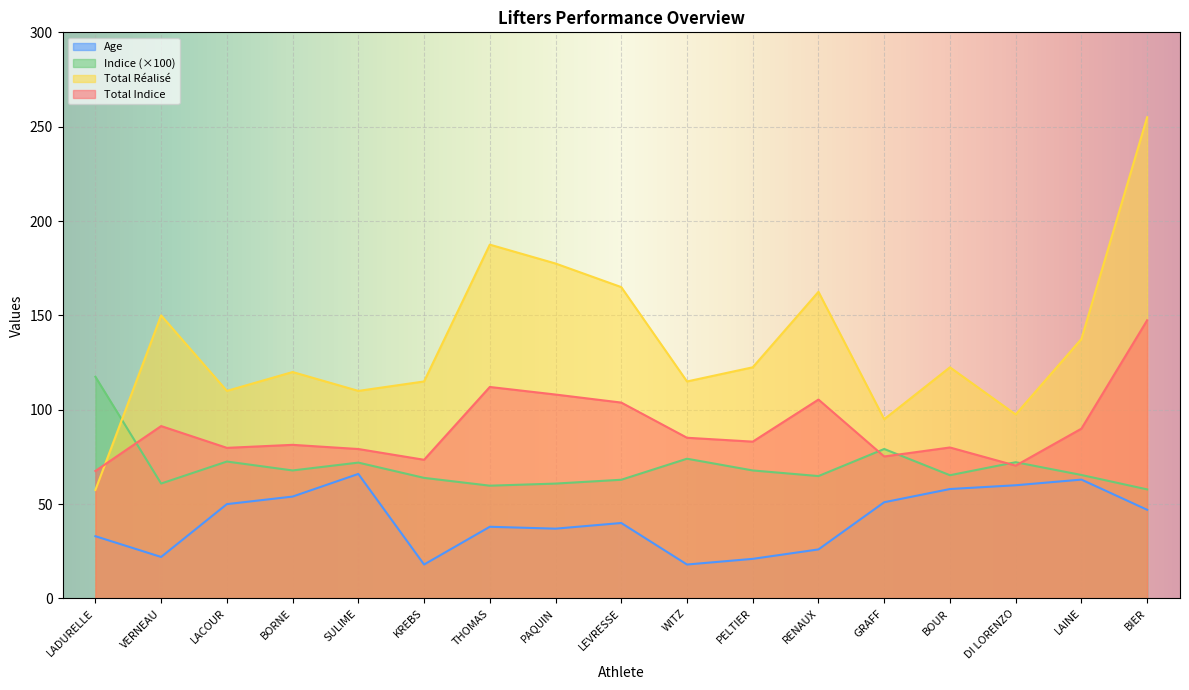

How many values in the Age series are below 40?

8